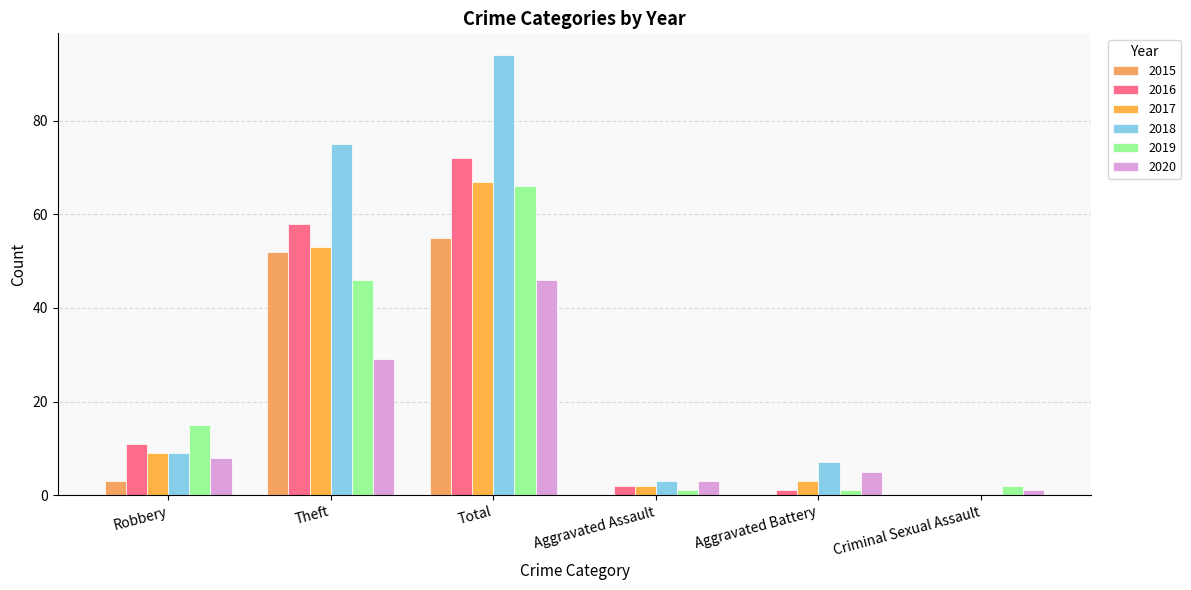

What is the sum of all 2020 values?

92